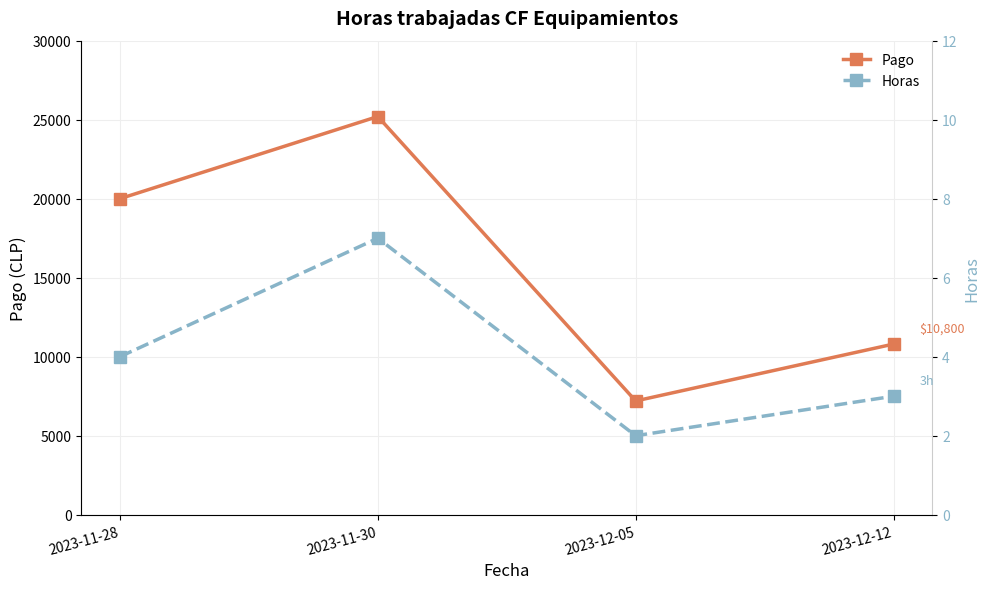

What is the total value across all series at 2023-11-28?

20004